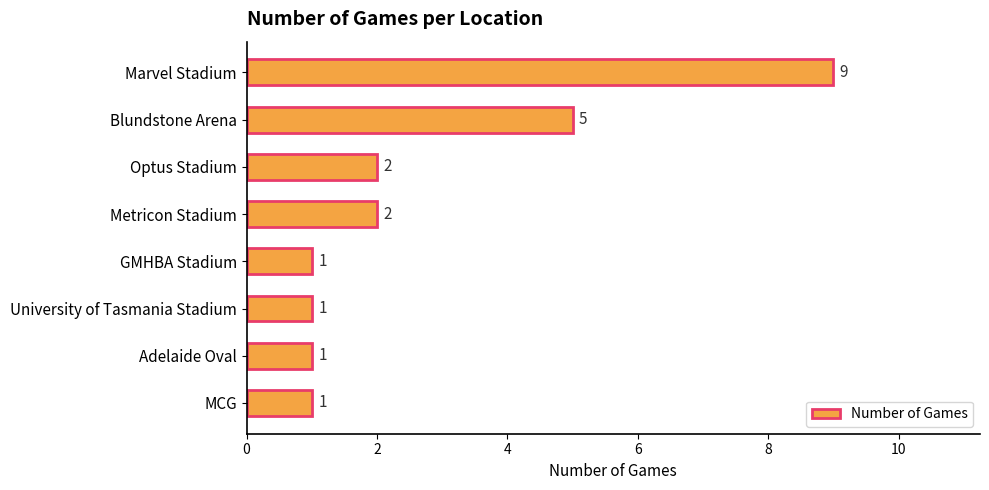

What is the value of the 3rd bar from the top?

2